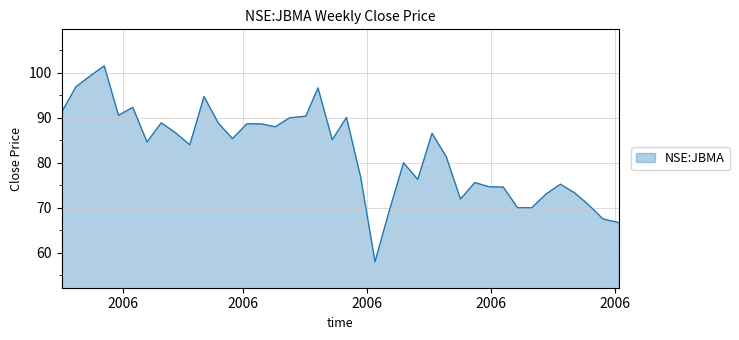

What is the difference between the maximum and minimum values?

43.6